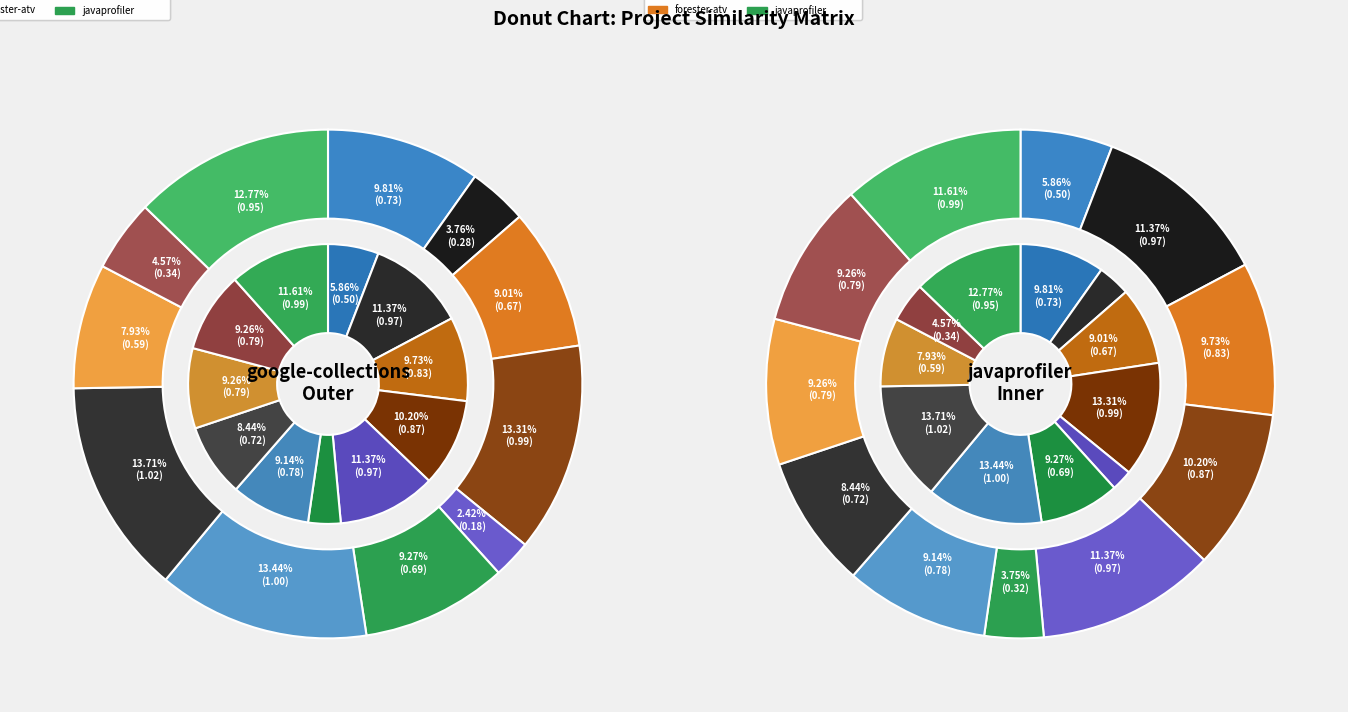

What is the spread (max minus min) of values at neodatis-odb.csv?

0.3